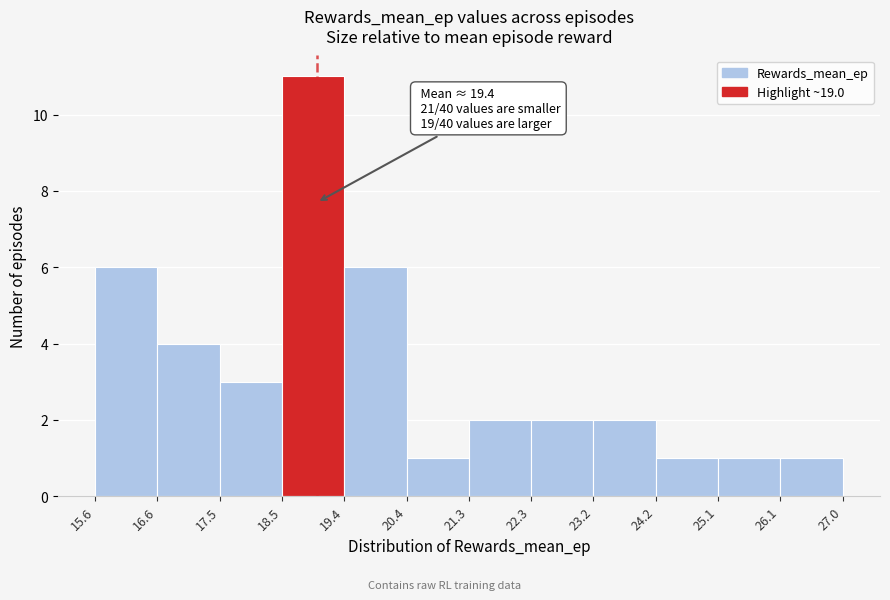

Which range on the x-axis has the tallest bar?

18.5 to 19.4